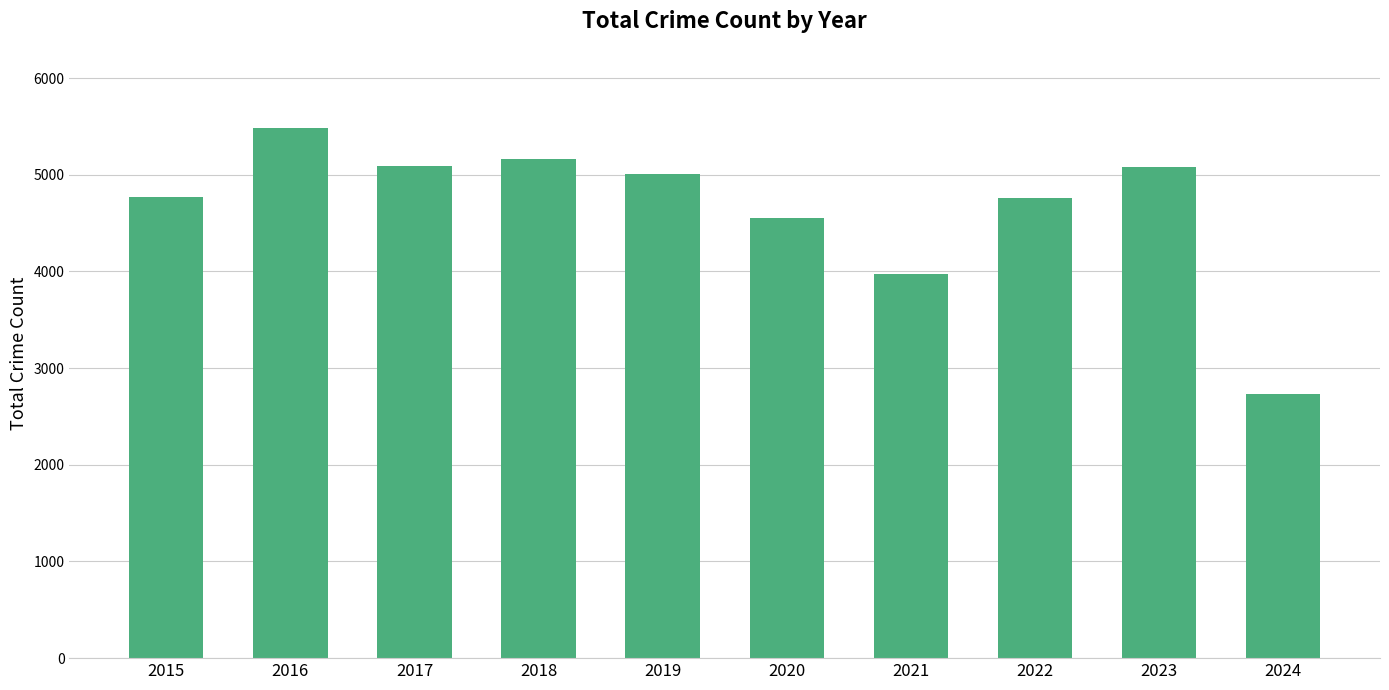

What is the ratio of the value at 2019 to the value at 2015?

1.0